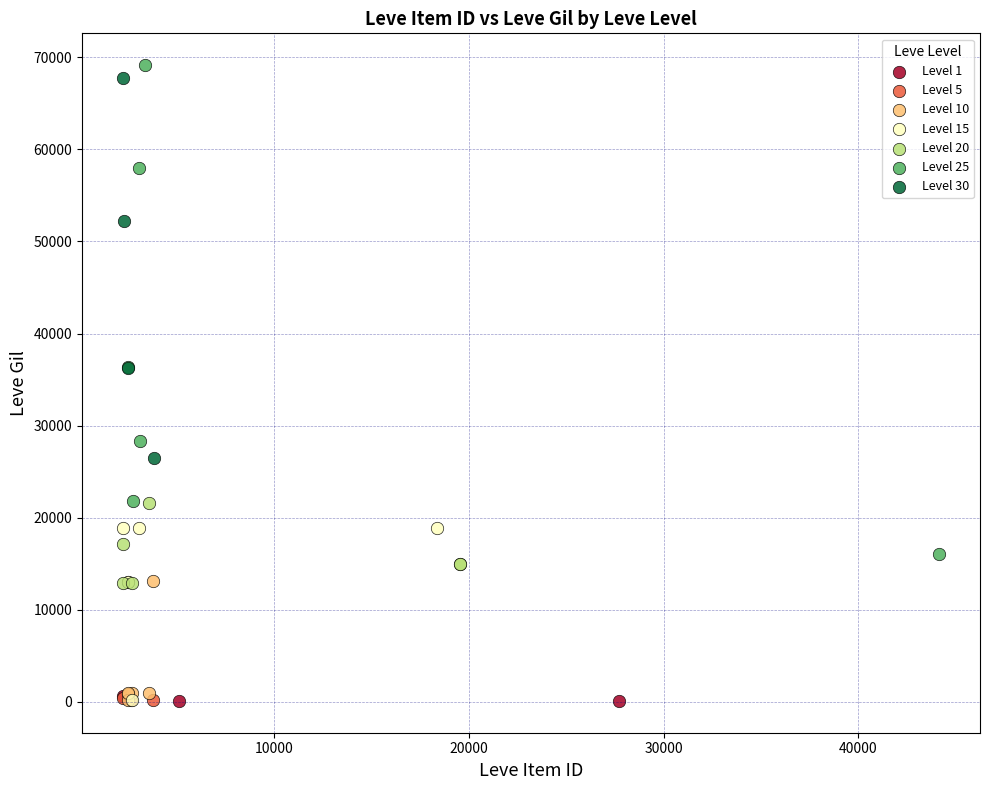

Which series contains the highest Y value?

Level 25